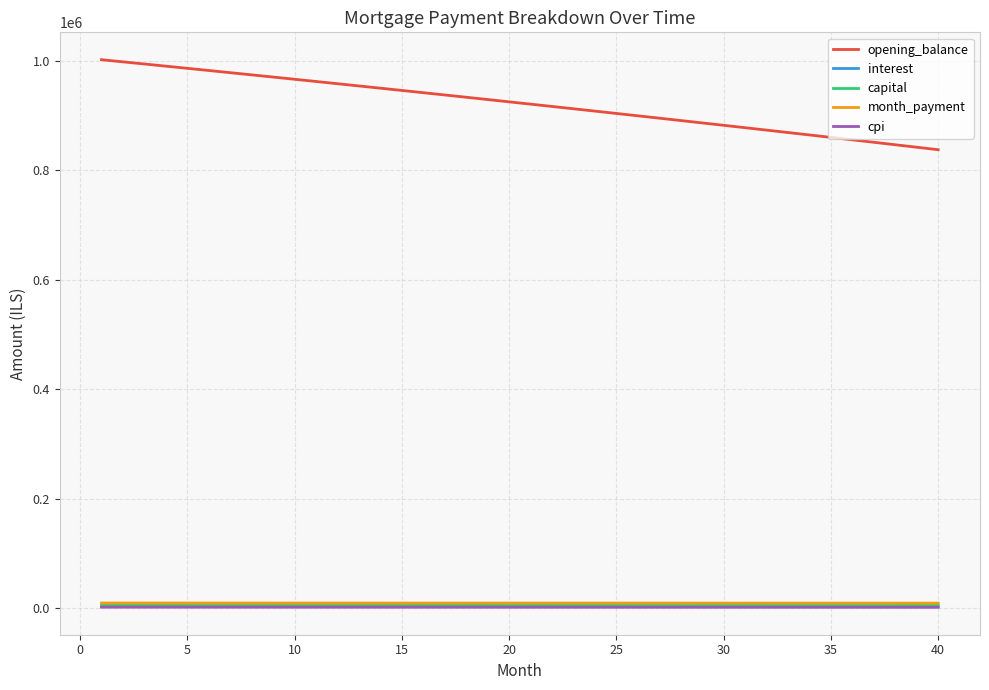

What is the sum of all capital values?

229982.0